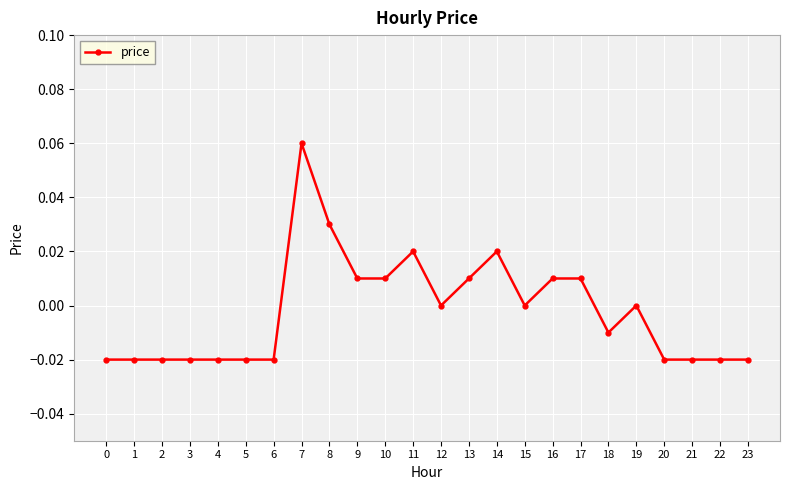

Between 18 and 21, which is larger?

18